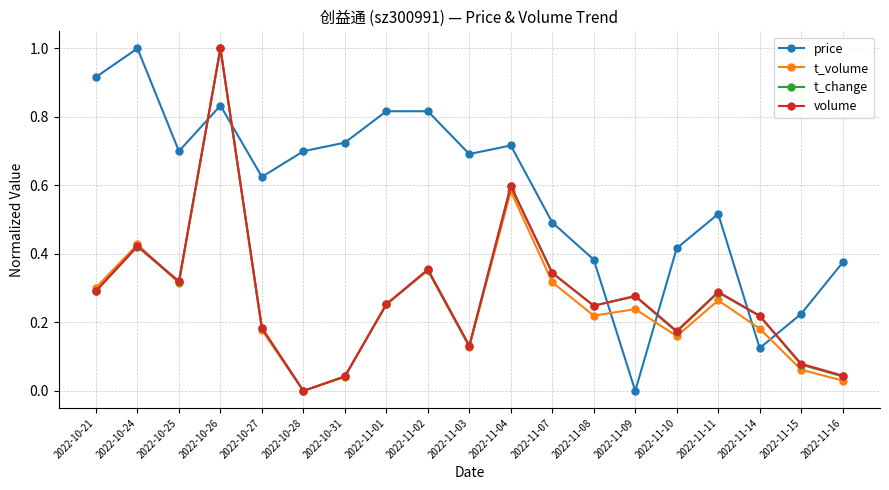

True or false: t_volume has a value of 0.3 at 2022-11-01.

True